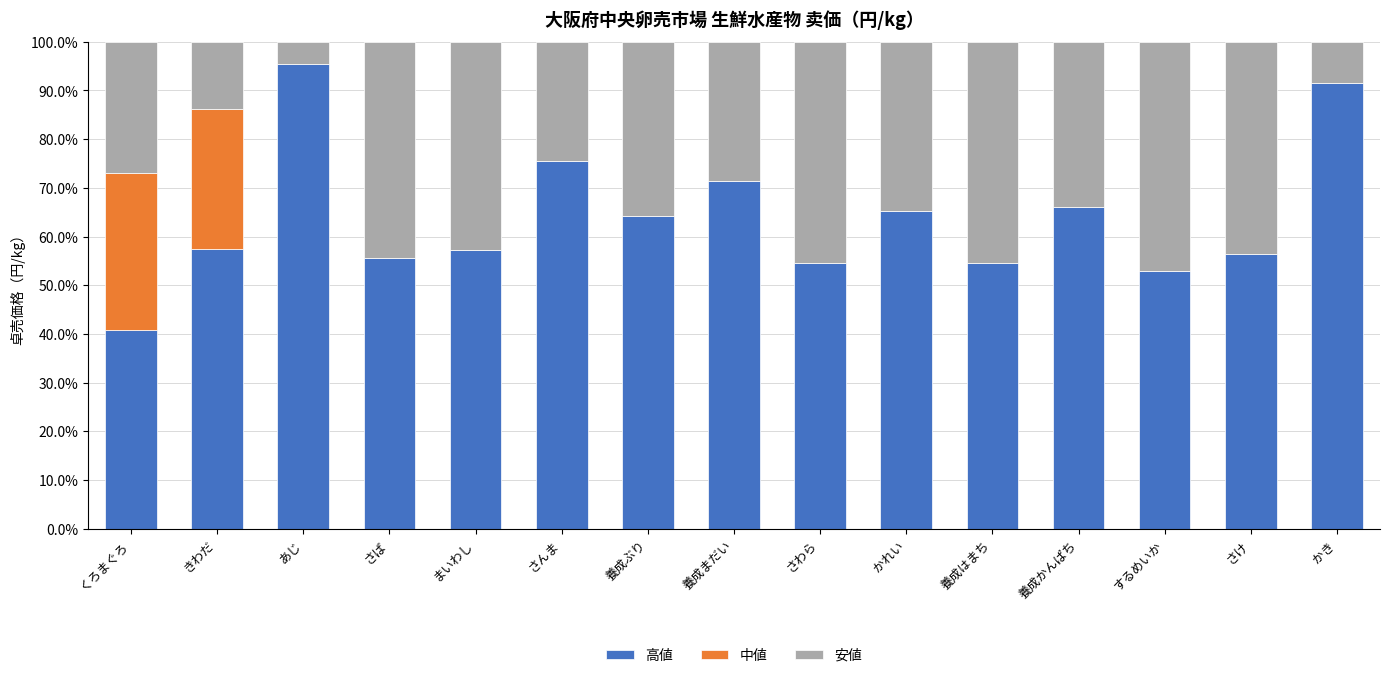

What is the highest value of the 高値 series?

95.5